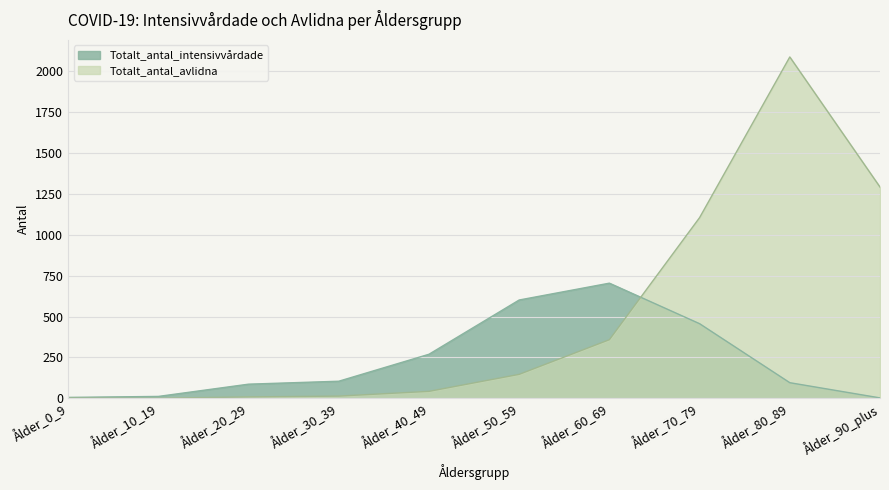

Does the chart display data point markers on the line(s)?

No